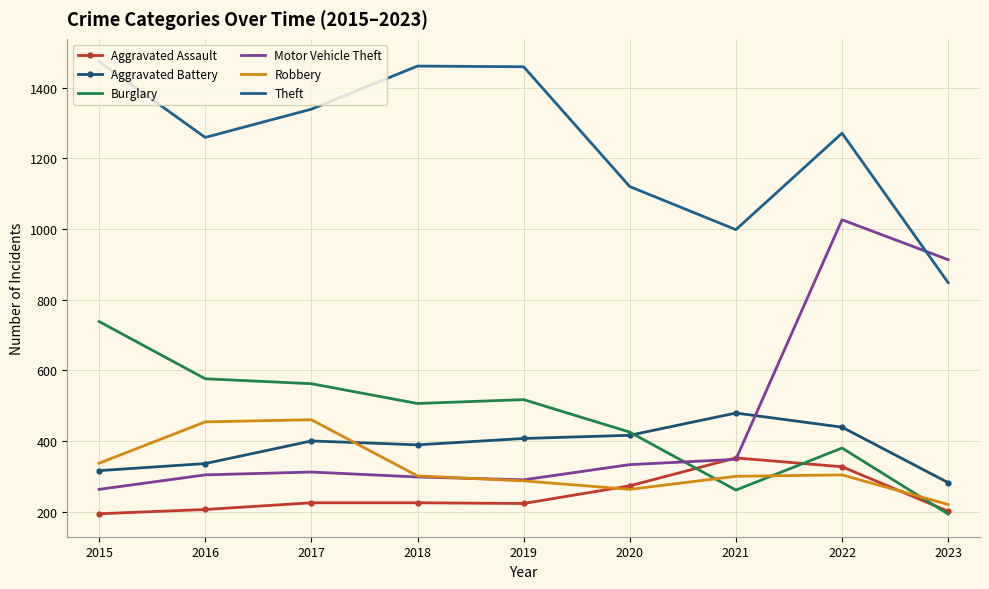

True or false: Robbery and Theft intersect in this chart.

False